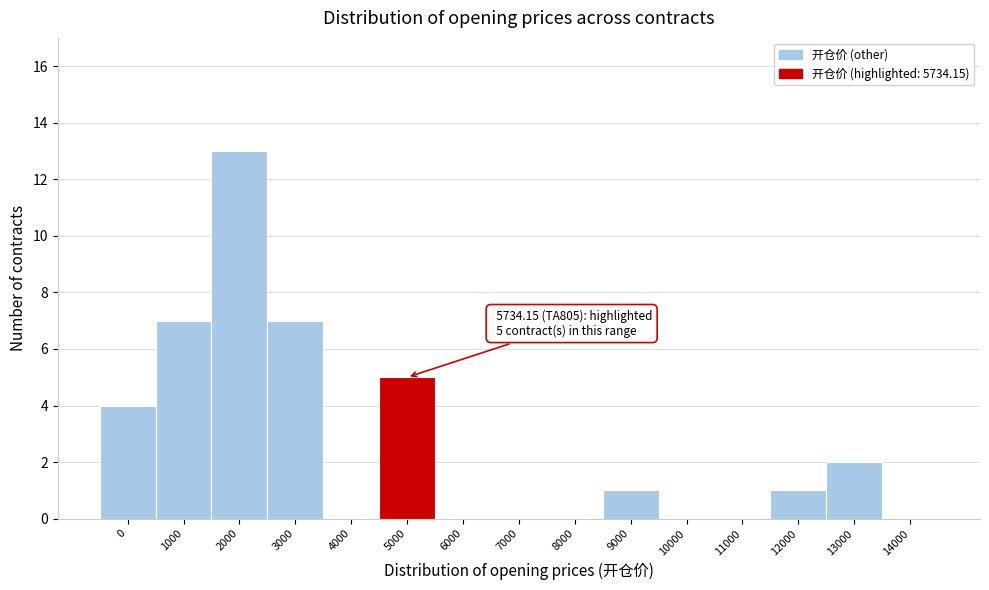

Reading left to right, extract all data points from this chart.

0=4	1000=7	2000=13	3000=7	4000=0	5000=5	6000=0	7000=0	8000=0	9000=1	10000=0	11000=0	12000=1	13000=2	14000=0